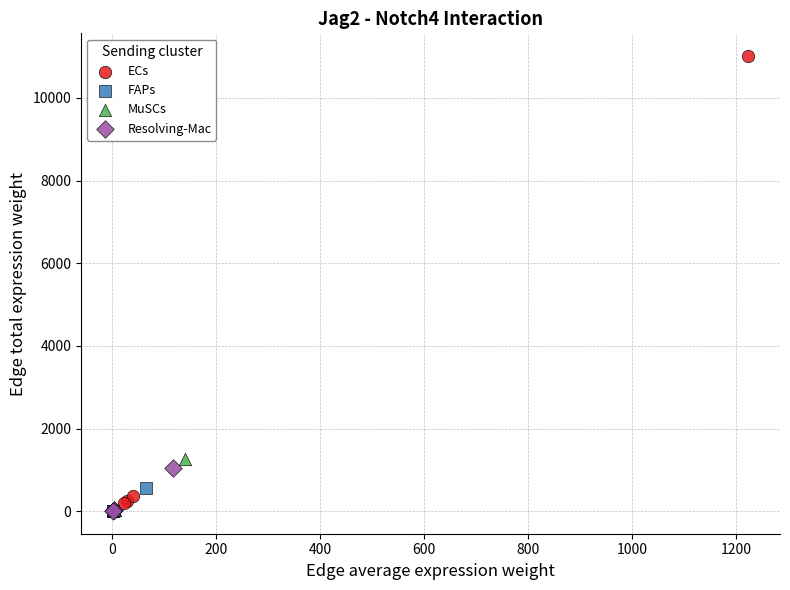

Which series contains the highest Y value?

ECs